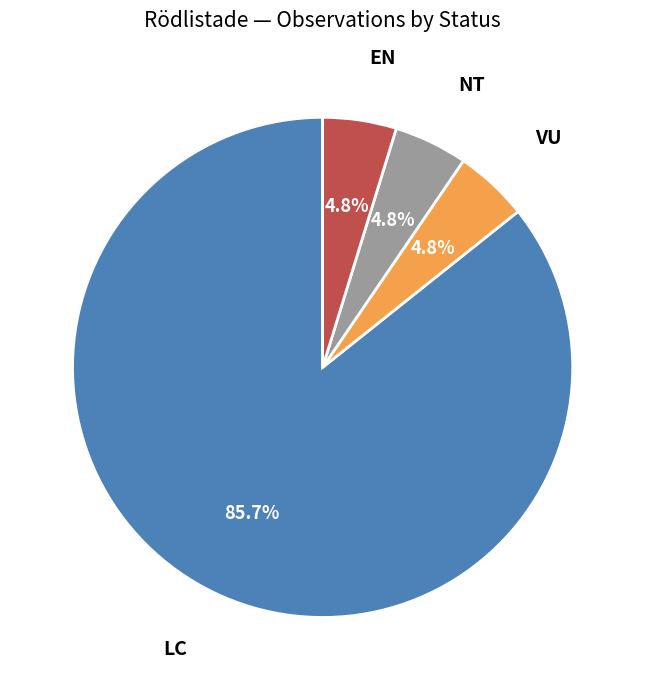

The LC slice represents 93% of the pie. True or false?

False